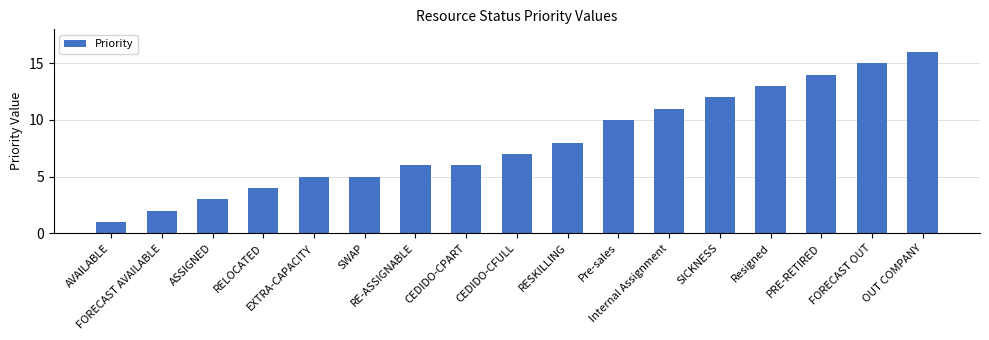

Approximately how many times larger is the value at PRE-RETIRED compared to ASSIGNED?

4.7